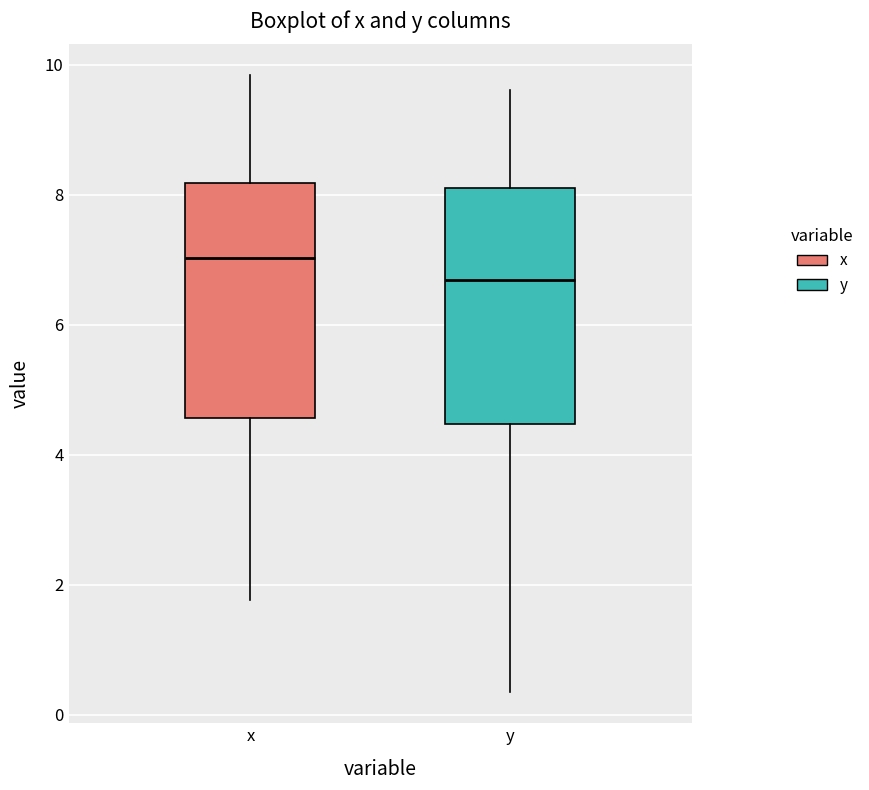

Reading left to right, transcribe this box plot: for each box, give where its median line is, the range the box spans, and where its two whiskers end, as read against the y-axis. The values are not printed on the chart, so give them approximately, as read against the axis.

x: median 7.0, box 4.6 to 8.2, whiskers 1.8 to 9.8
y: median 6.6, box 4.4 to 8.2, whiskers 0.4 to 9.6